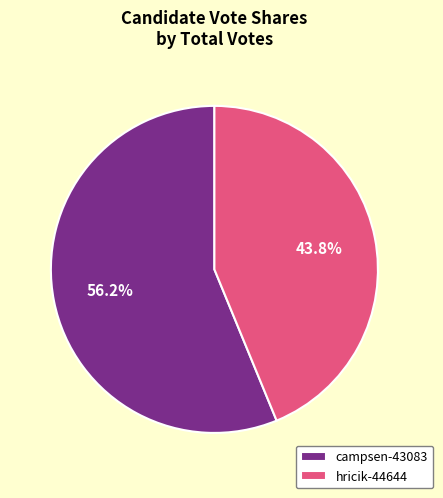

To the nearest percent, what is the average slice percentage?

50%